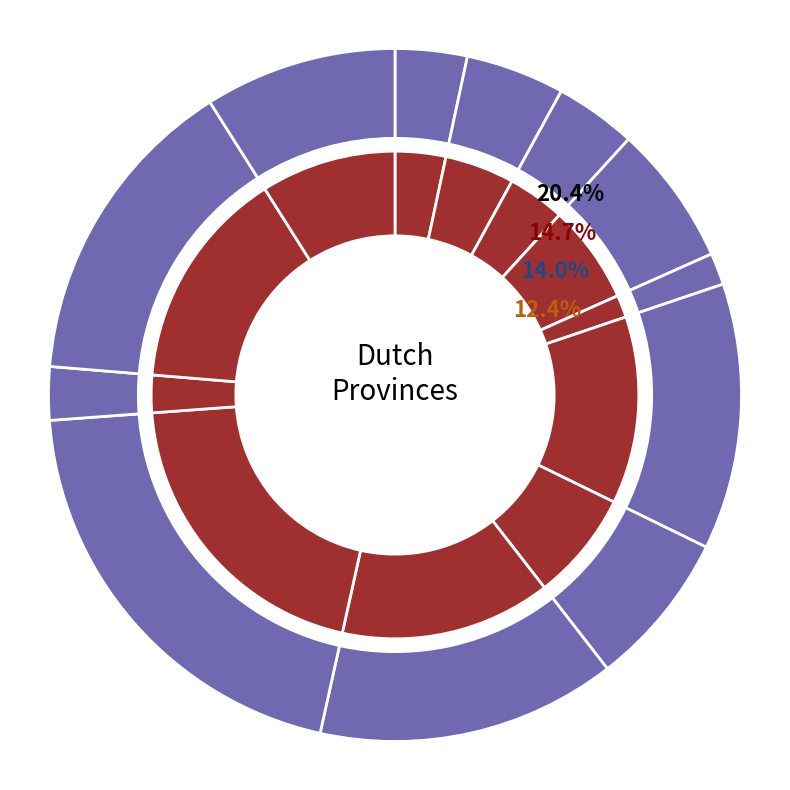

True or false: Zuid-Holland accounts for 34% of the total.

False